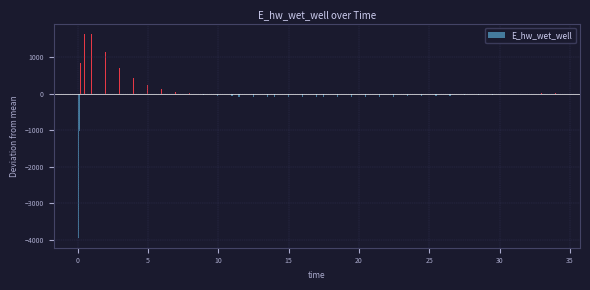

What is the greatest value displayed?

1636.6